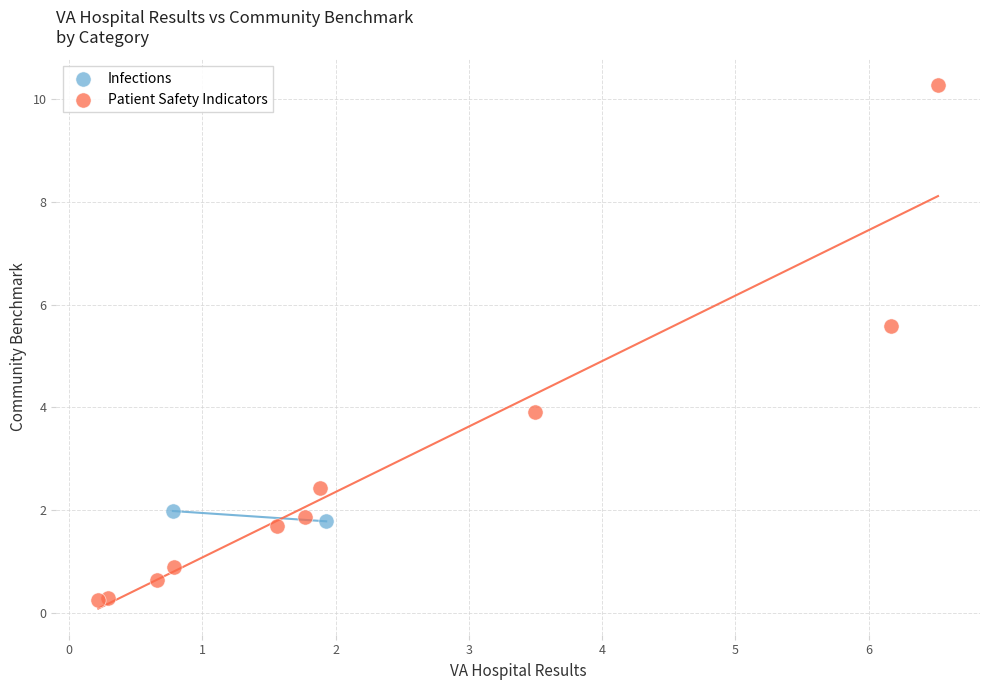

What are all the series names shown in the legend?

Infections, Patient Safety Indicators